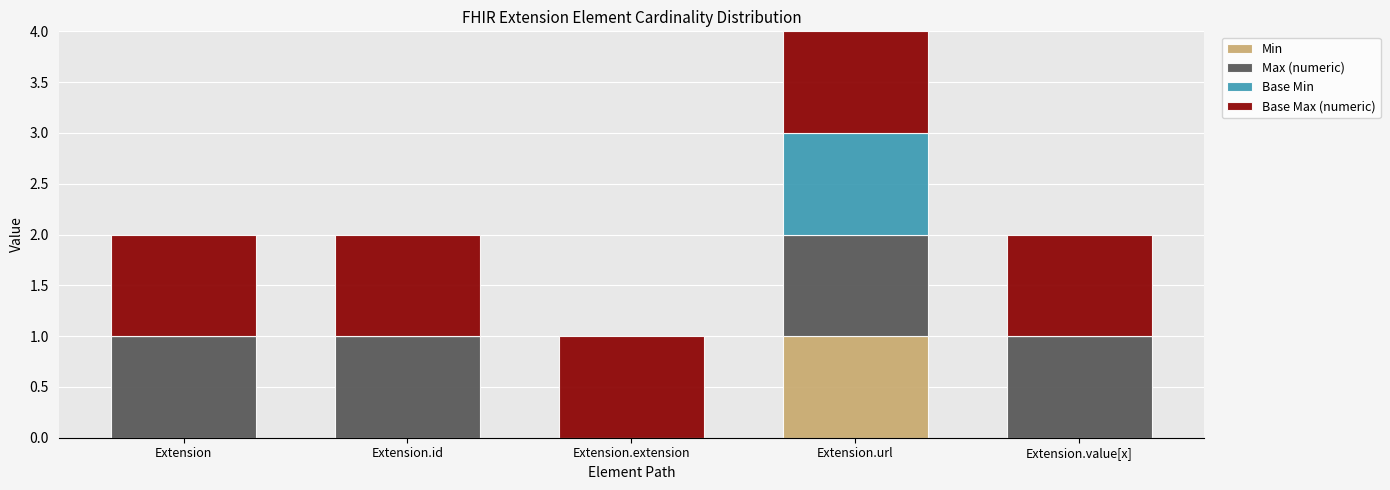

At which category is the sum across all series the highest?

Extension.url